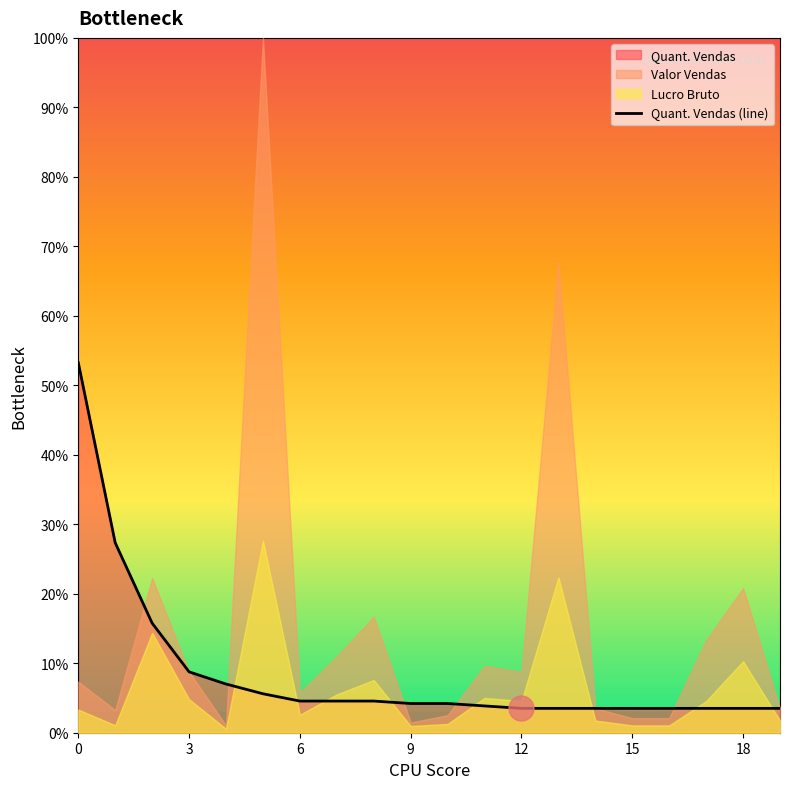

What is the average value?

8.6